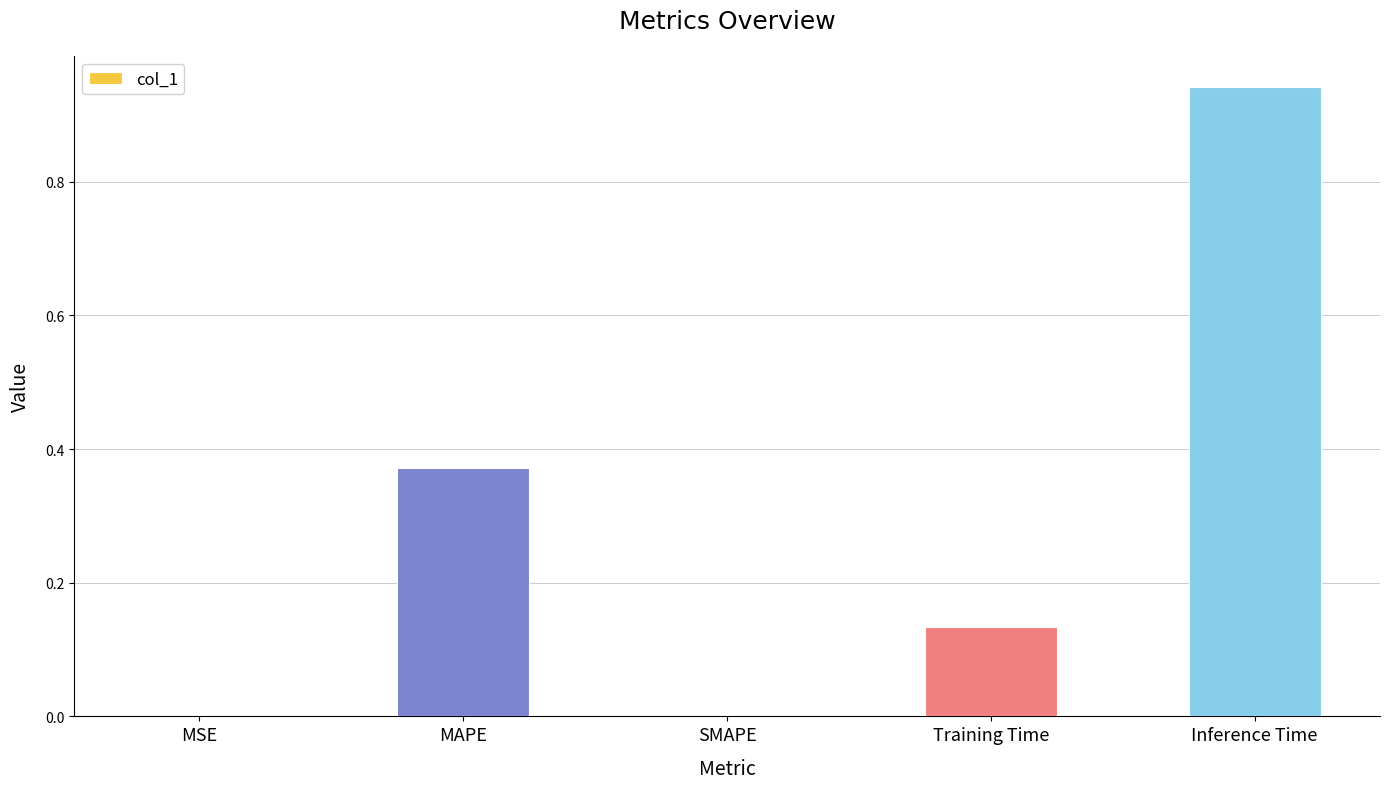

What is the sum of all values?

1.4